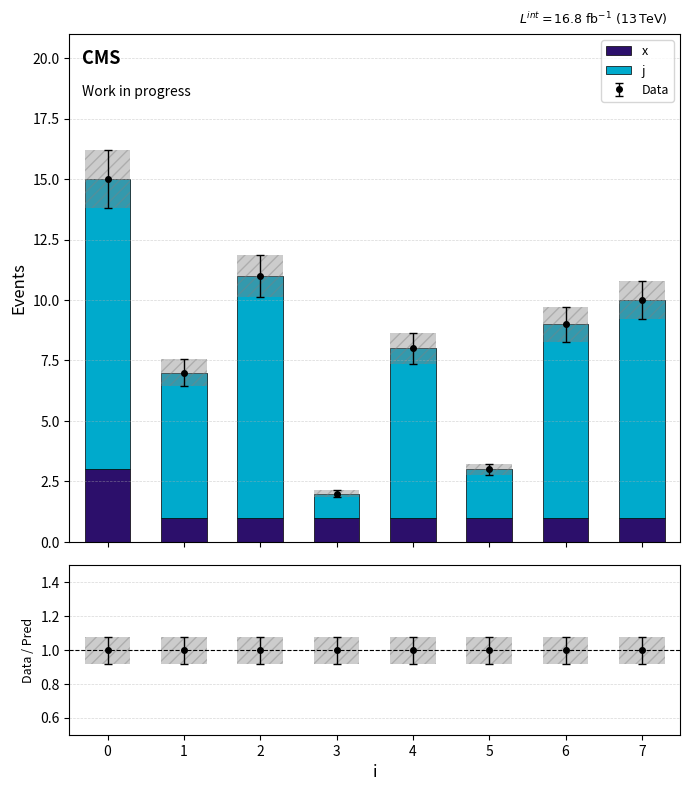

How many bars are there in total?

16